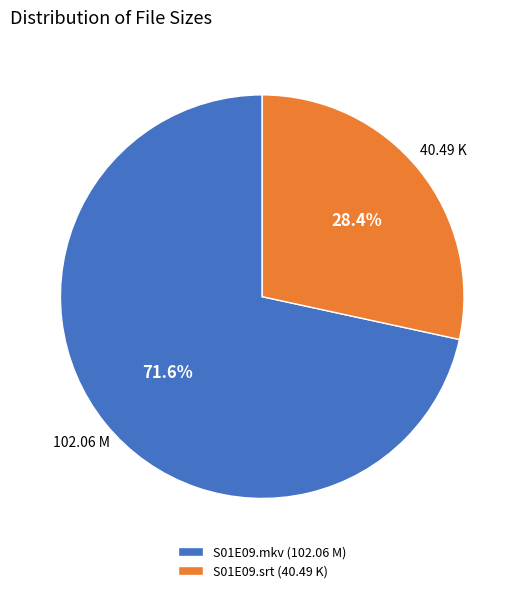

Approximately how many times larger is the value at S01E09.mkv (102.06 M) compared to S01E09.srt (40.49 K)?

2.5